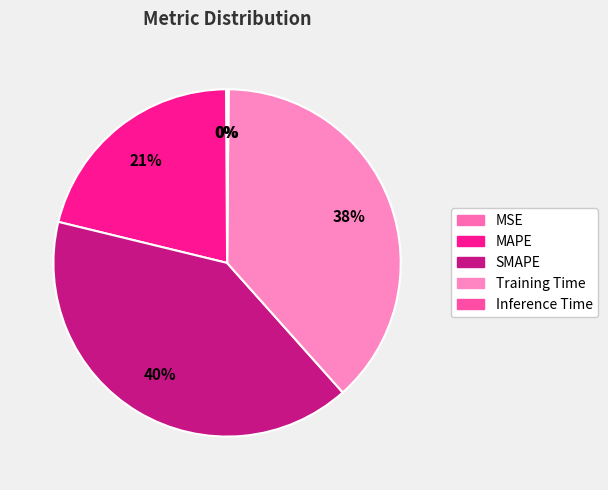

What is the ratio of the value at Training Time to the value at SMAPE?

0.9